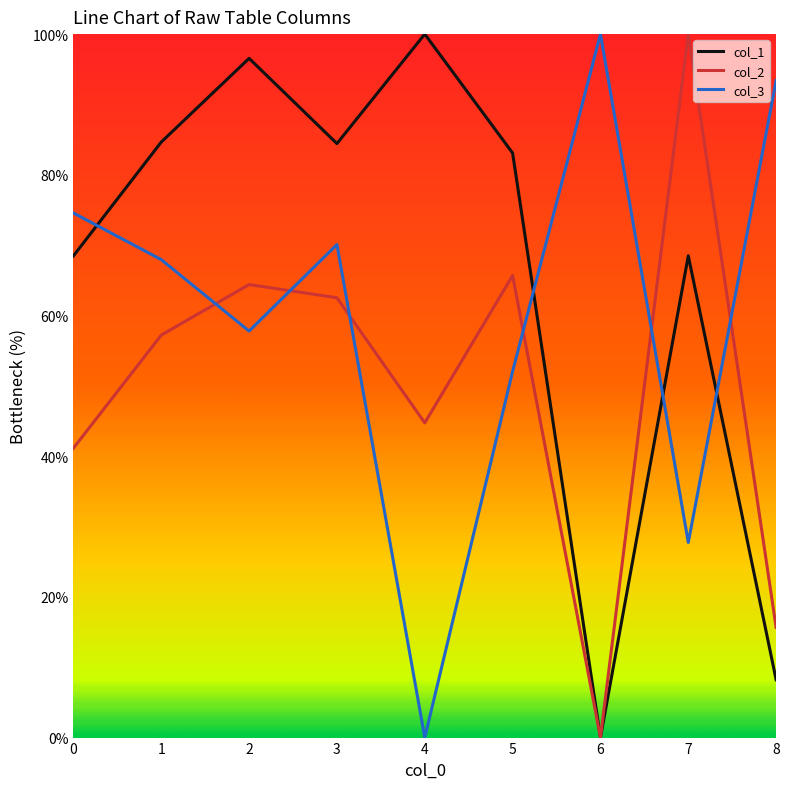

How many intersections are there between col_2 and col_3?

6